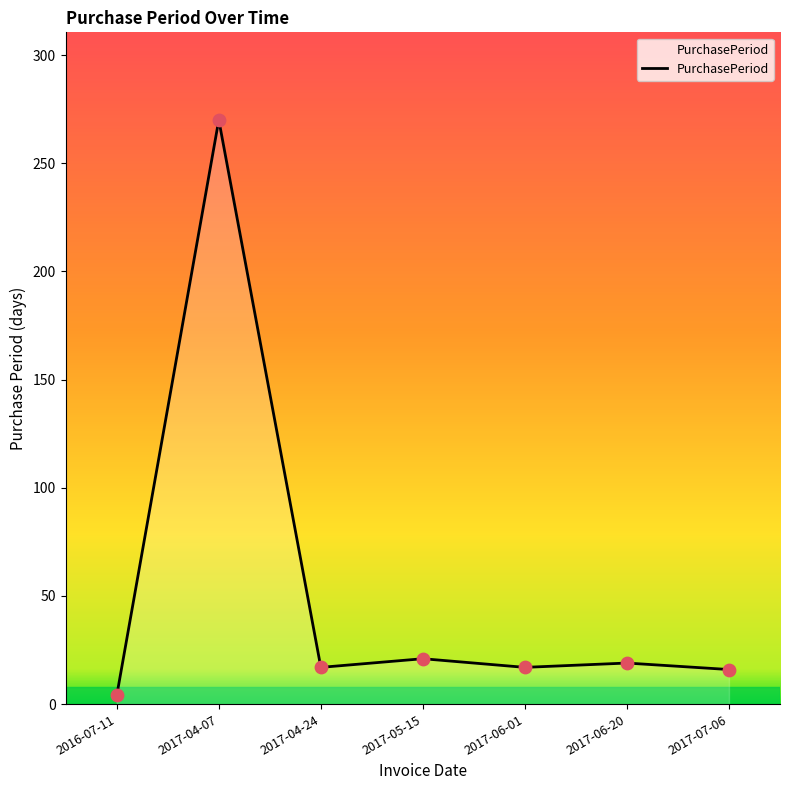

What is the ratio of the value at 2017-04-07 to the value at 2016-07-11?

67.5